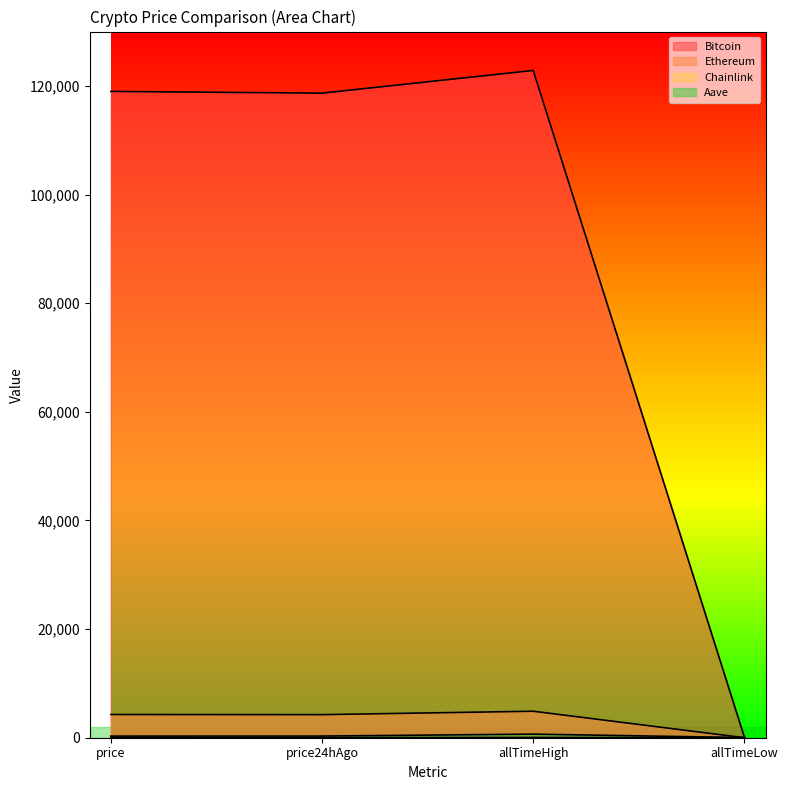

At which category is the sum across all series the highest?

allTimeHigh